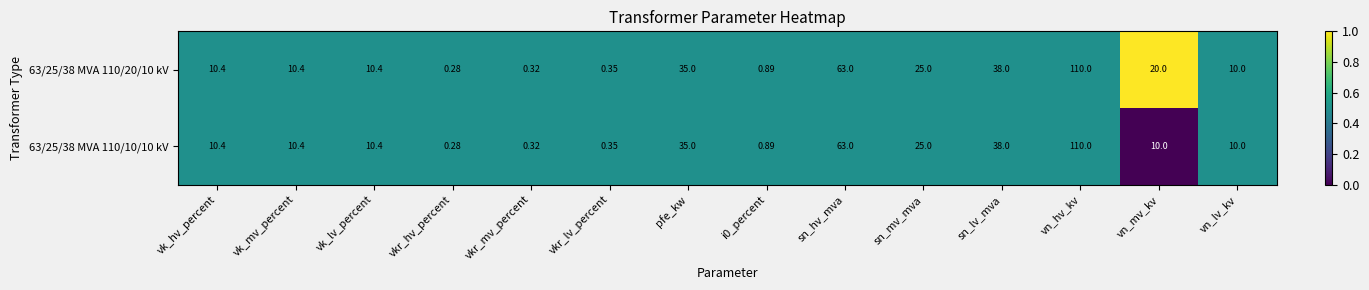

How many categories are shown in the chart?

14